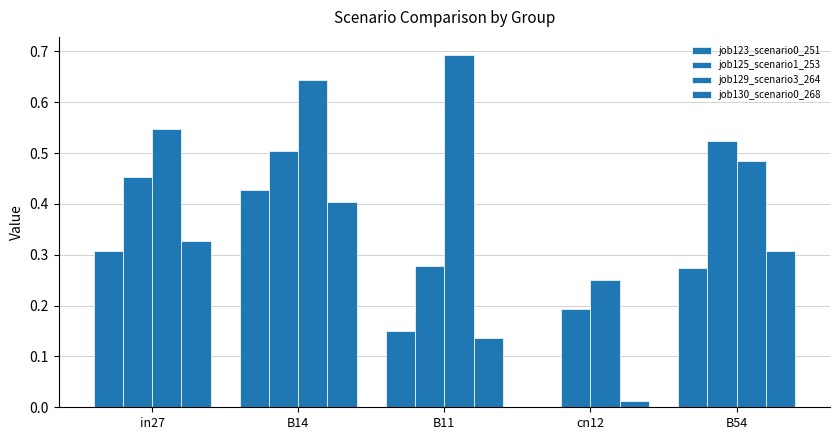

How many job129_scenario3_264 values are between 0 and 1?

5